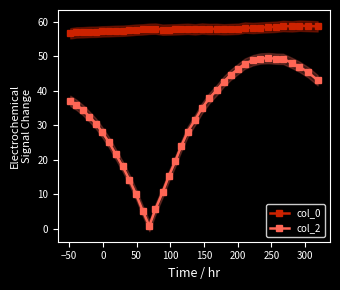

True or false: col_0 and col_2 cross at least once.

False